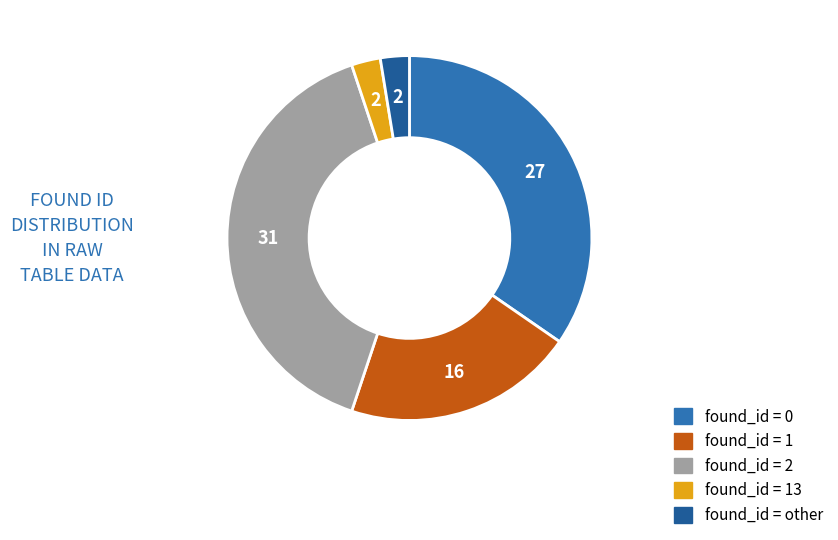

Does any single category account for the majority?

No